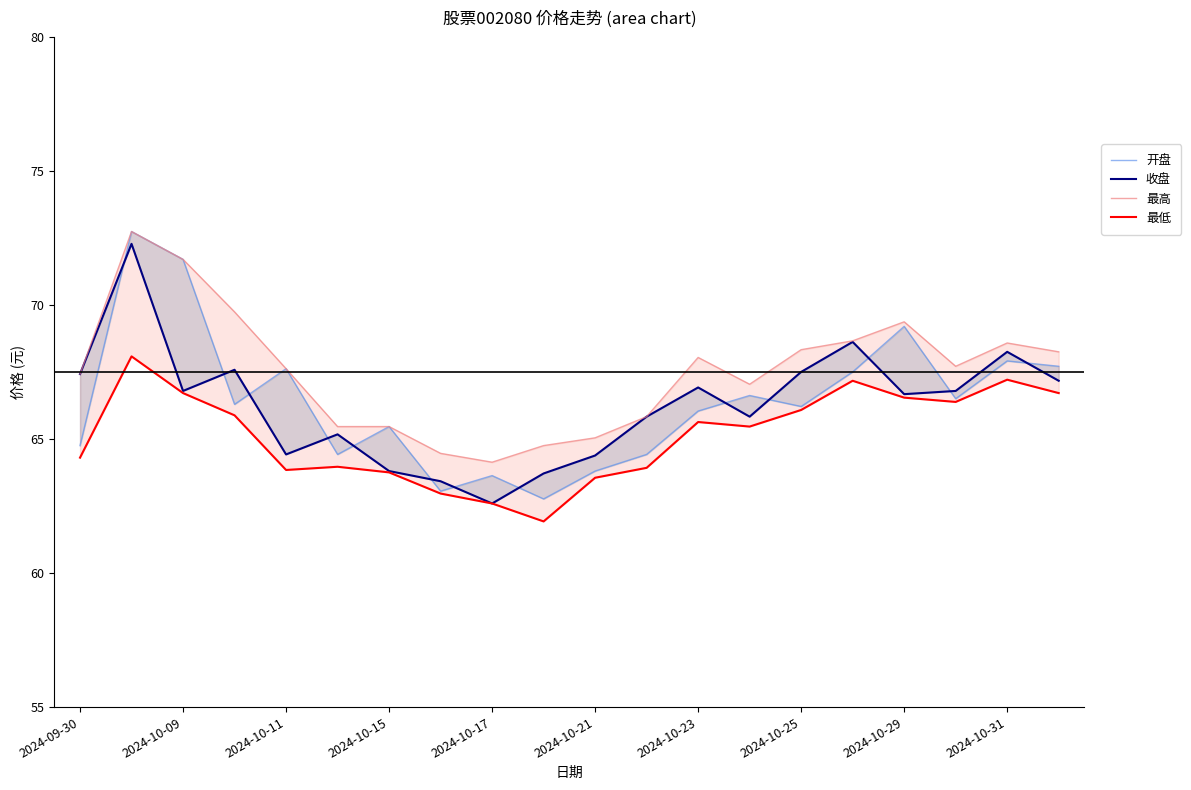

Rank the series at 11 from highest to lowest value.

收盘, 最高, 开盘, 最低